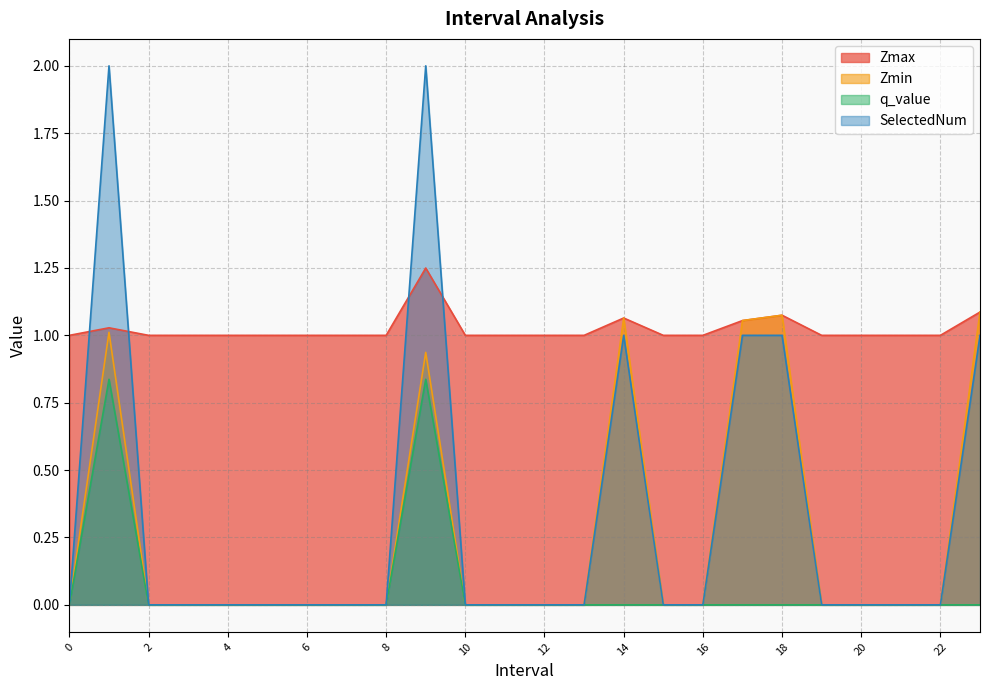

What value does the Zmax series have at 19?

1.0